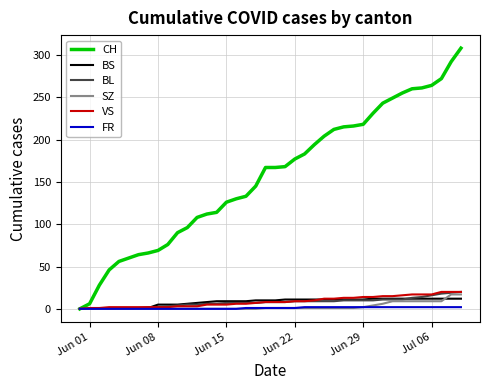

What is the maximum value for CH?

308